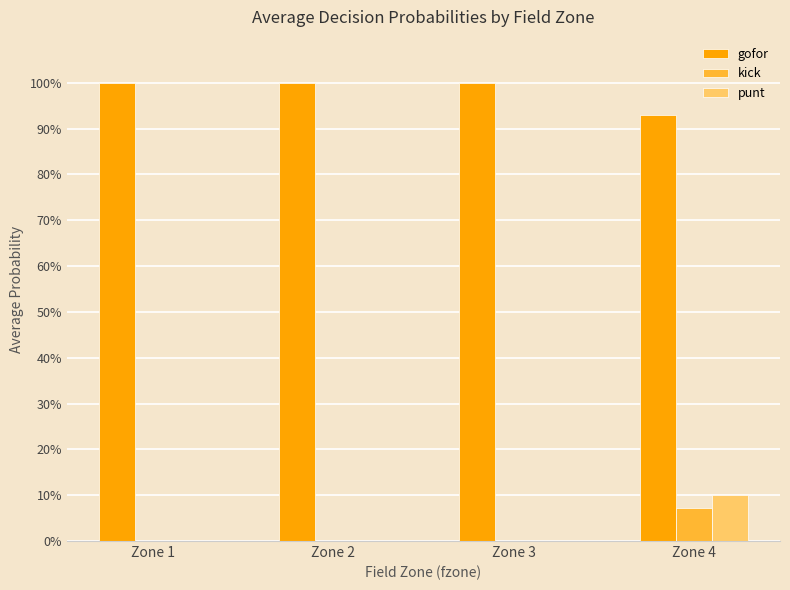

Does the chart contain stacked bars?

No